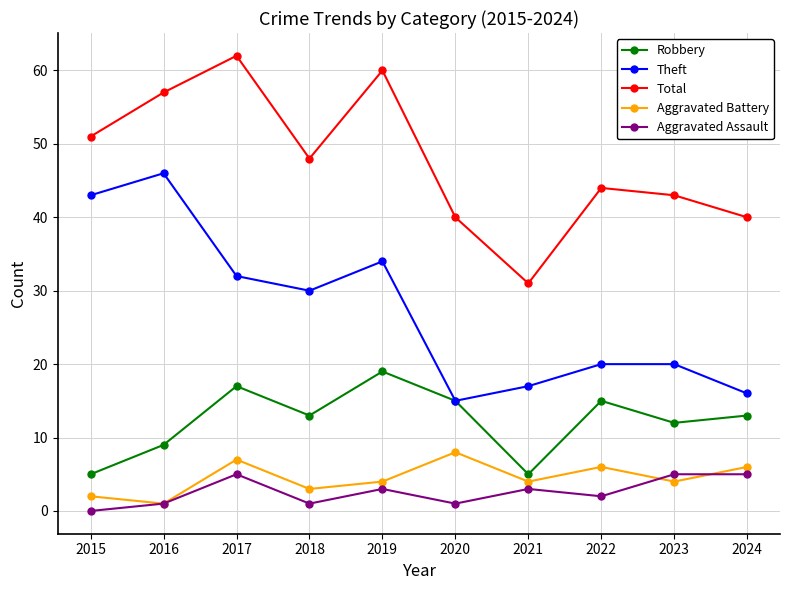

What is the spread (max minus min) of values at 2016?

56